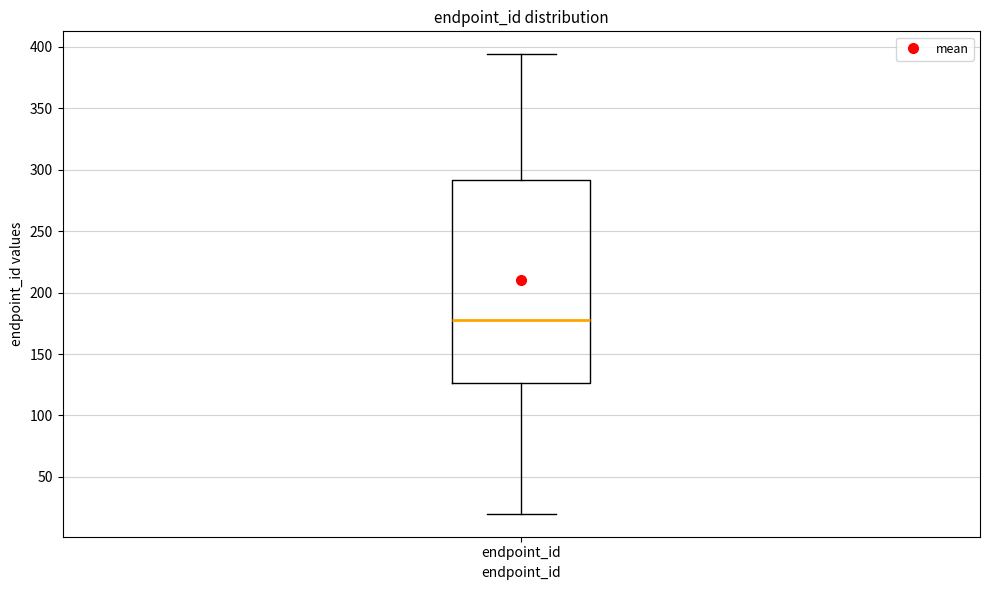

Where is the upper edge of the box for endpoint_id on the y-axis? The values are not printed on the chart, so give them approximately, as read against the axis.

290